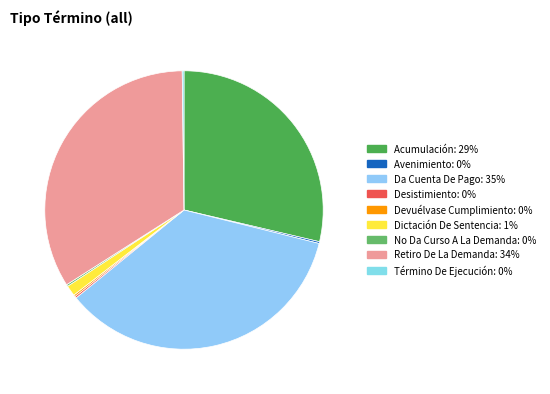

Rank the categories by value from lowest to highest.

Avenimiento, Desistimiento, Devuélvase Cumplimiento, No Da Curso A La Demanda, Término De Ejecución, Dictación De Sentencia, Acumulación, Retiro De La Demanda, Da Cuenta De Pago